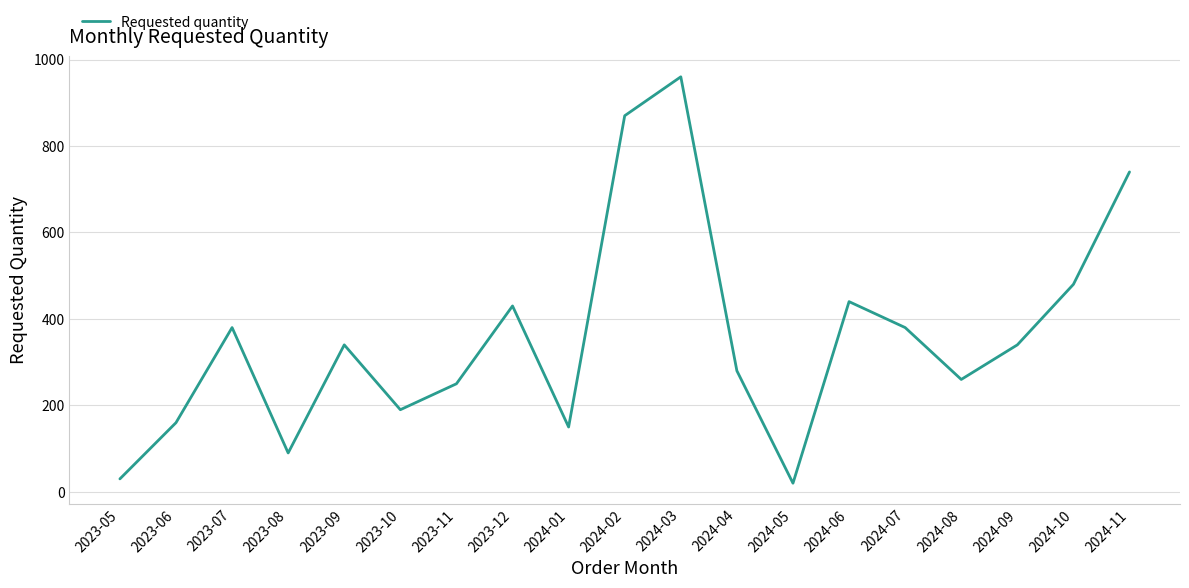

What is the ratio of the value at 2023-09 to the value at 2024-02?

0.4